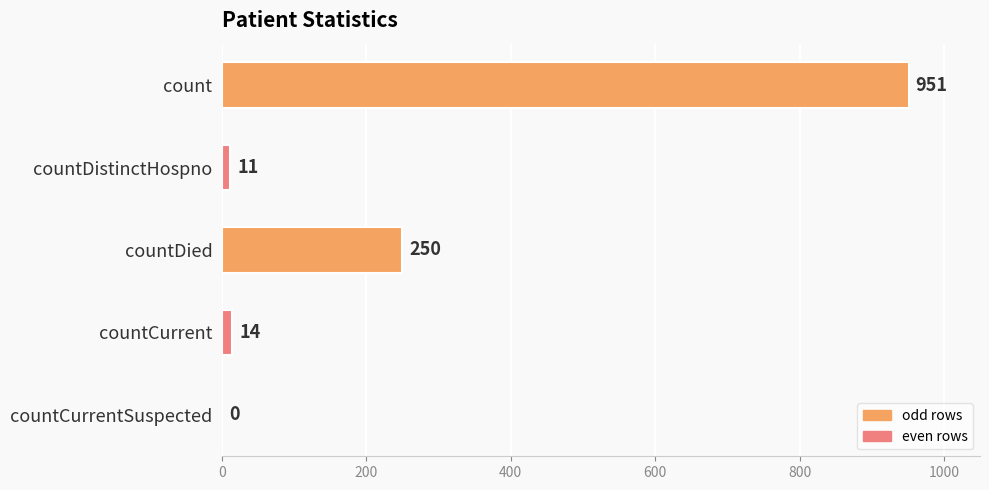

Is it true that the value at countDied is 334?

False